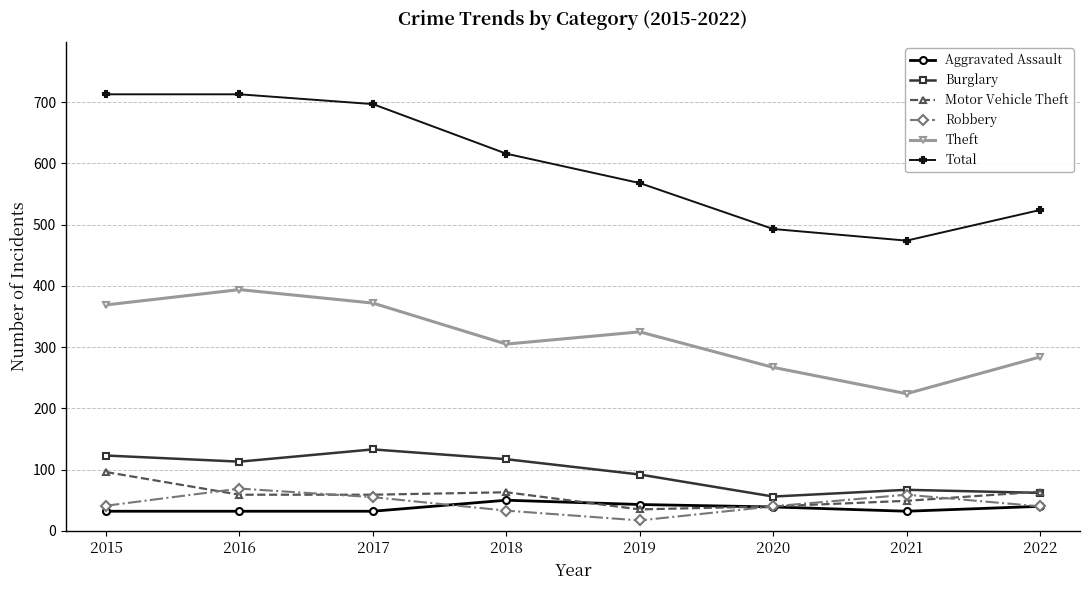

What is the spread (max minus min) of values at 2021?

442